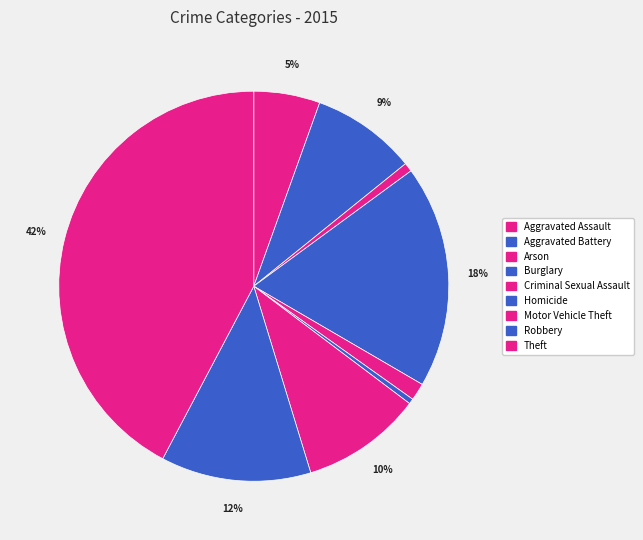

True or false: Homicide accounts for 10% of the total.

False